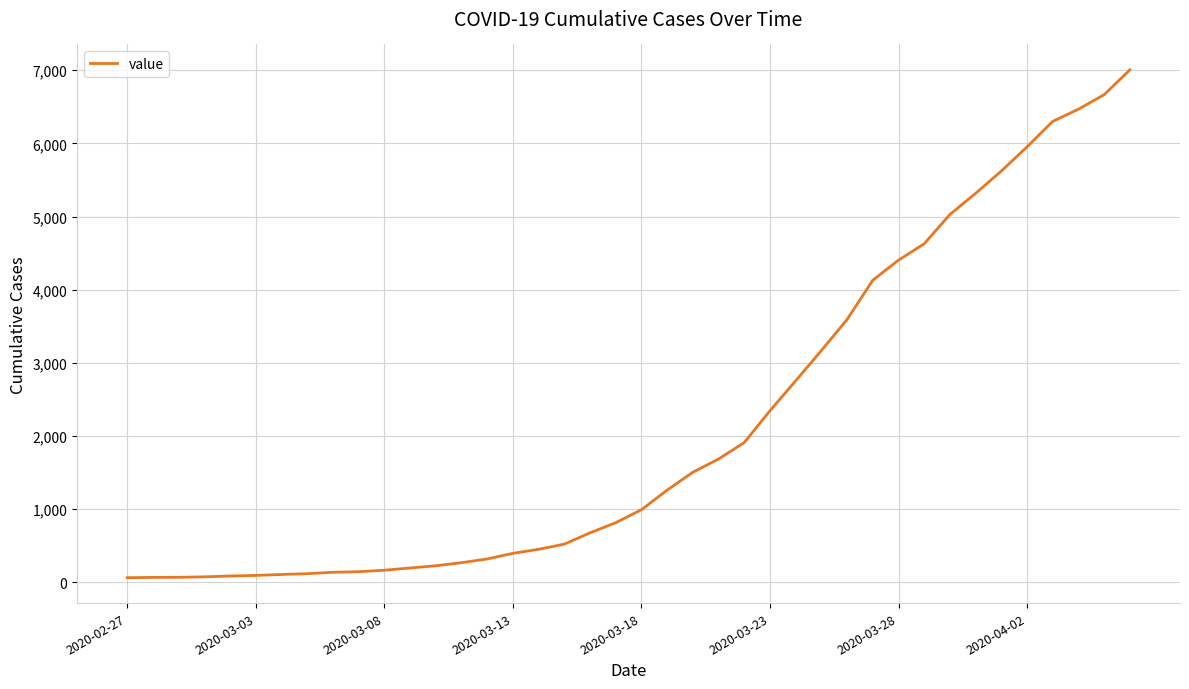

What is the difference between the maximum and minimum values?

6941